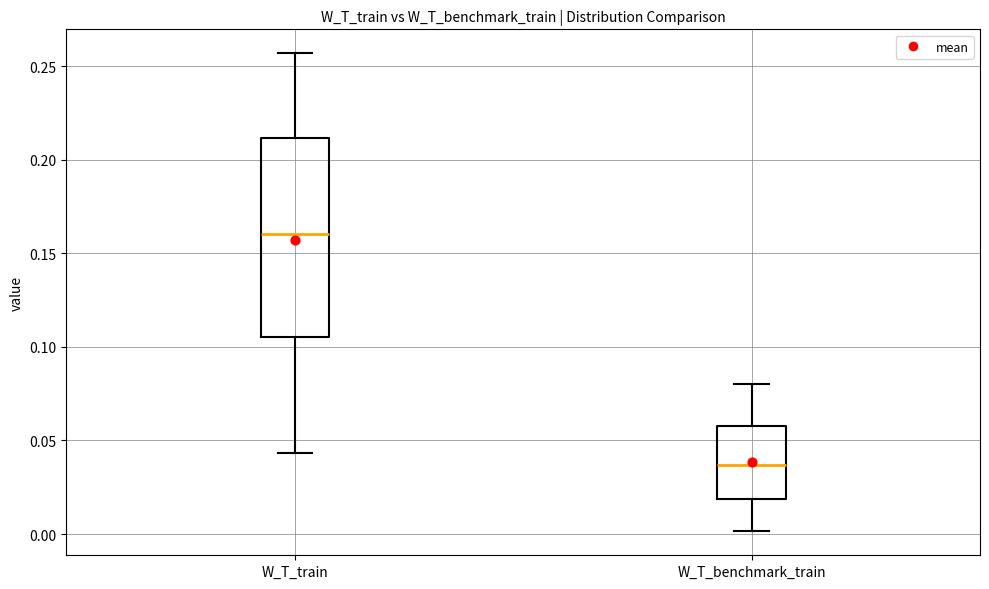

Reading left to right, read every box against the y-axis: the position of its median line, the range the box covers, and the ends of its whiskers. The values are not printed on the chart, so give them approximately, as read against the axis.

W_T_train: median 0.160, box 0.105 to 0.210, whiskers 0.045 to 0.255
W_T_benchmark_train: median 0.035, box 0.020 to 0.060, whiskers 0.000 to 0.080